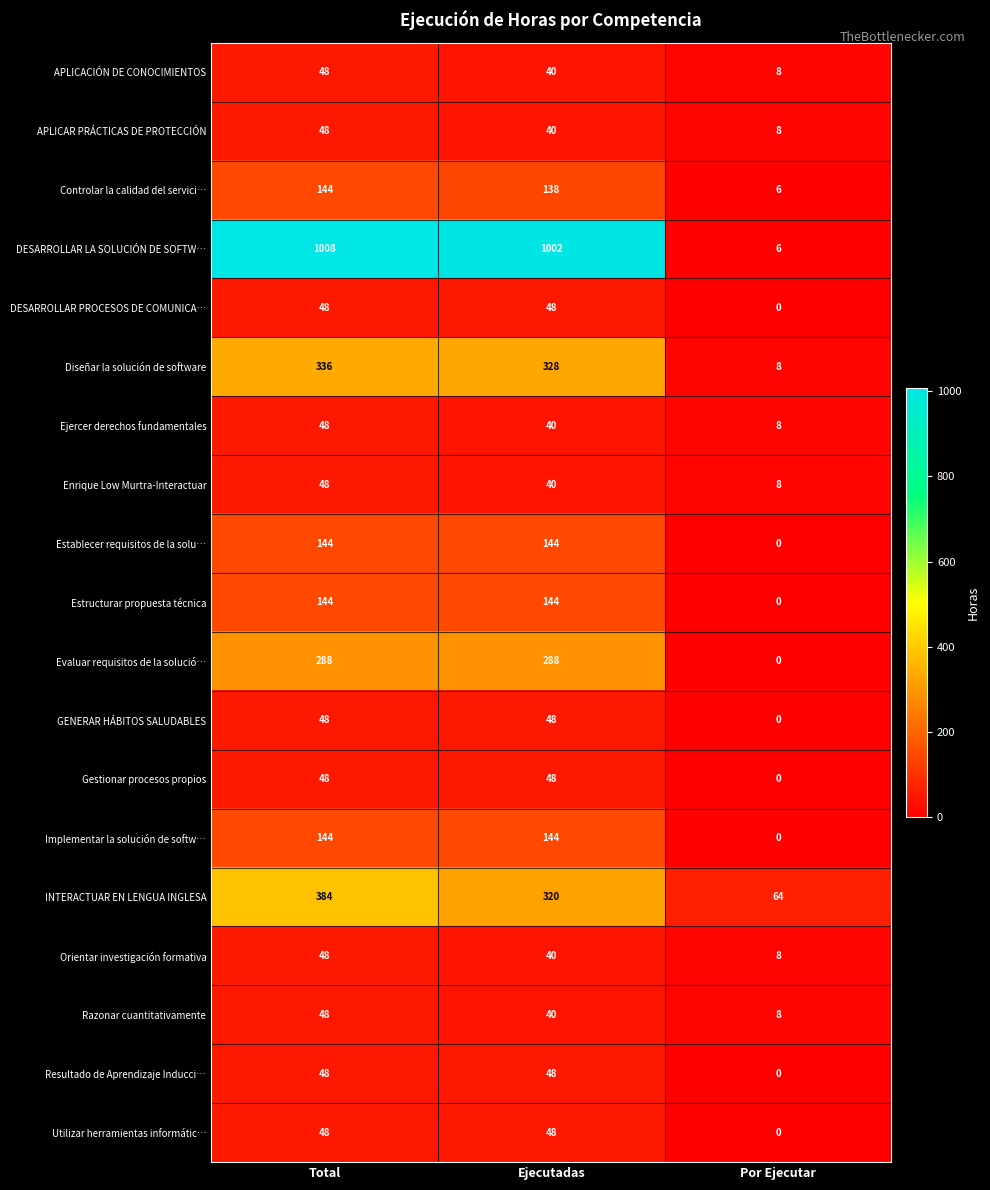

Which series has the largest range (max minus min)?

DESARROLLAR LA SOLUCIÓN DE SOFTW…